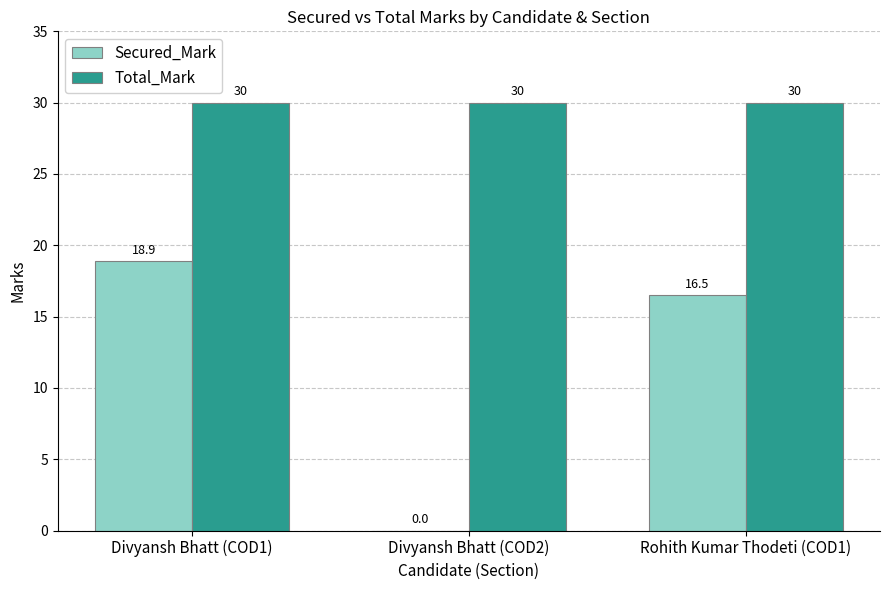

How many groups of bars are there?

3